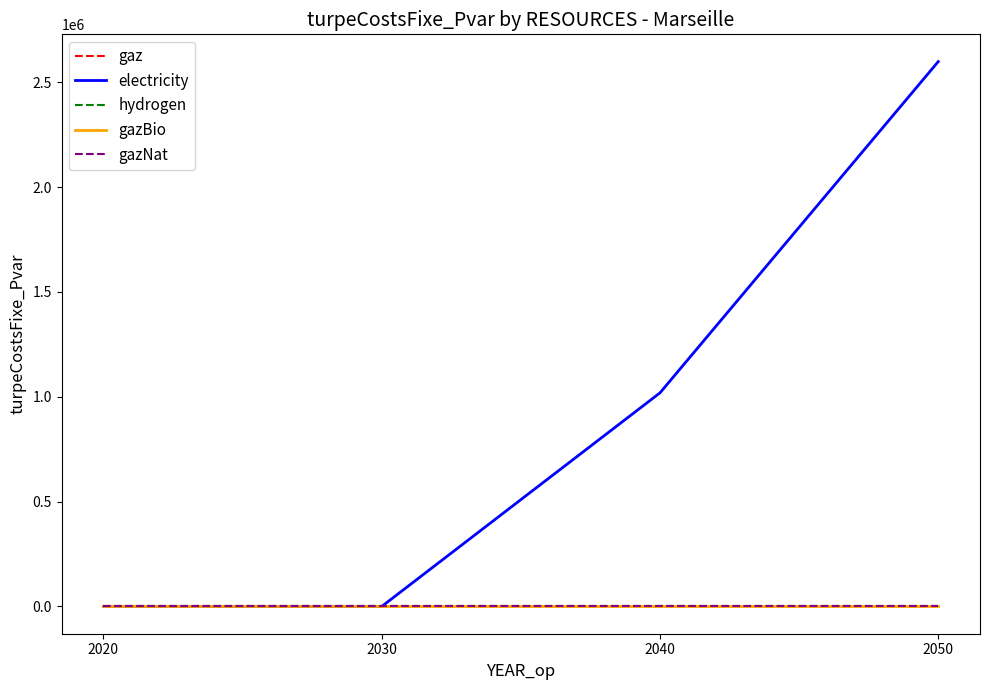

Is this an area chart (filled region under the line)?

No